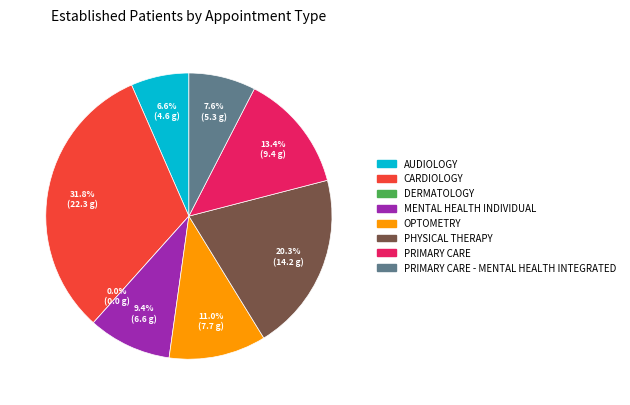

To the nearest percent, what percentage of the pie is AUDIOLOGY?

7%